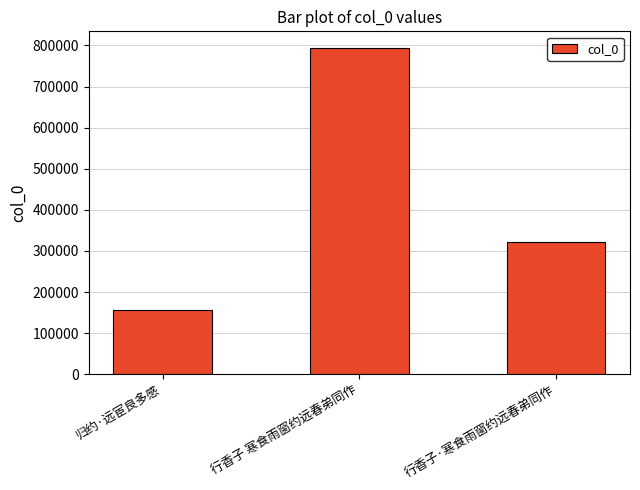

Is it true that the value at 行香子·寒食雨窗约远春弟同作 is 142407?

False